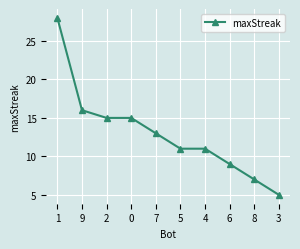

The chart shows a value of 9 at 6. True or false?

True